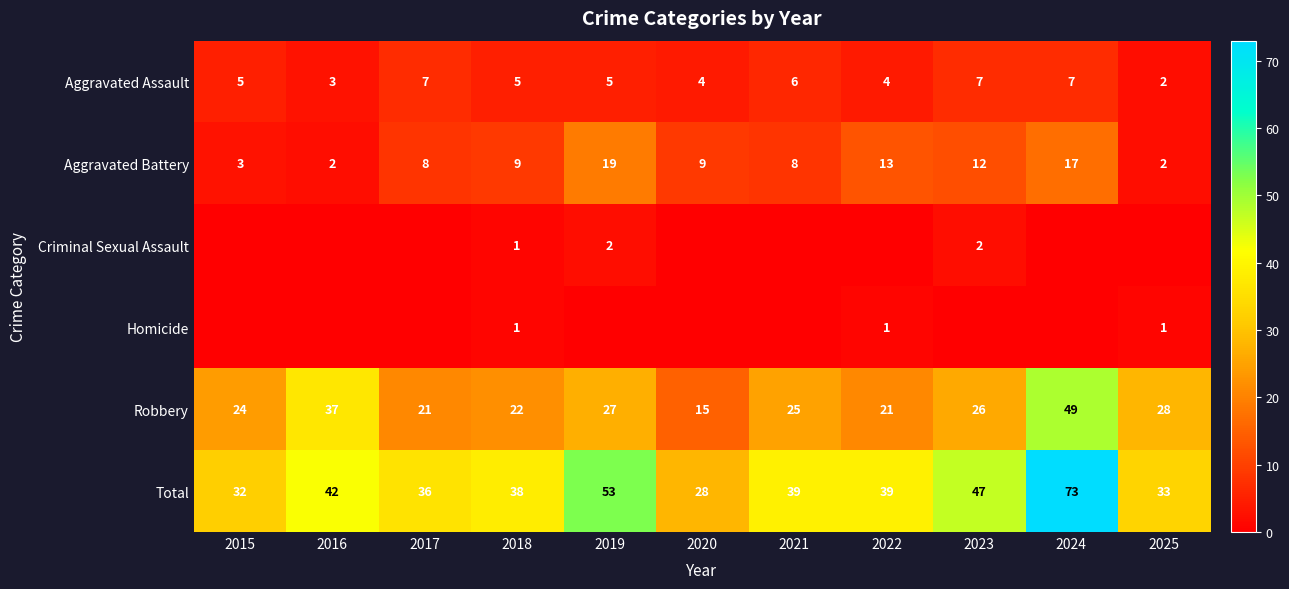

What is the difference between the second highest and second lowest values in the Total series?

21